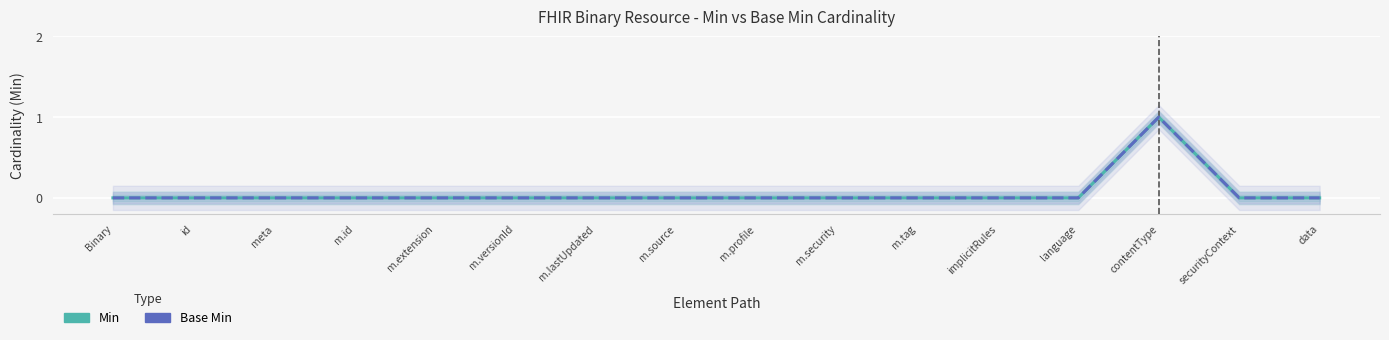

True or false: Base Min and Min cross at least once.

False